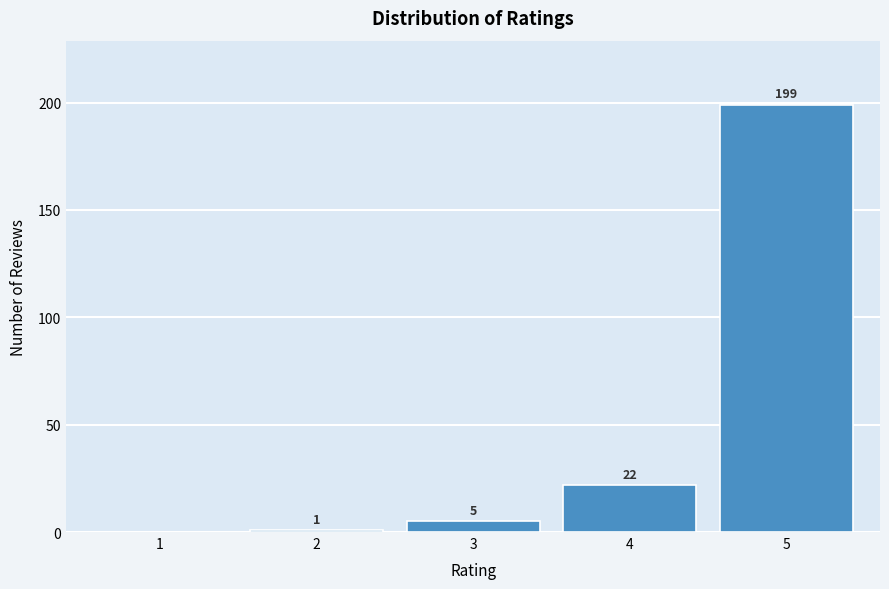

Reading left to right, extract all data points from this chart.

1=0	2=1	3=5	4=22	5=199